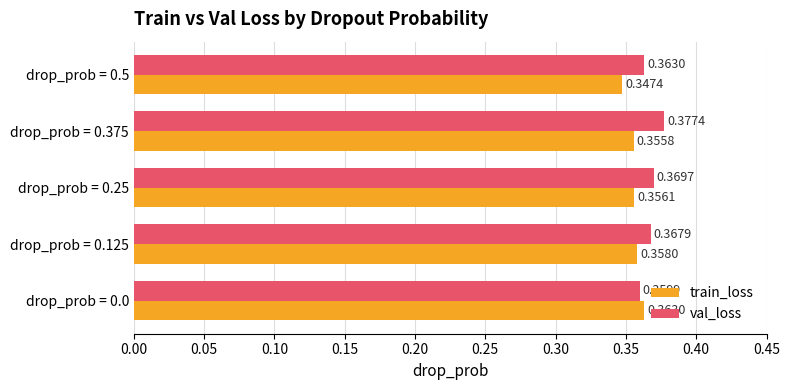

At which category is the sum across all series the highest?

drop_prob = 0.375